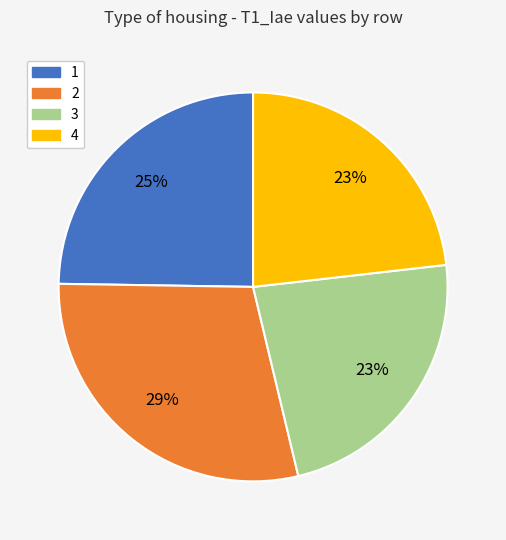

Count the number of slices in the pie.

4